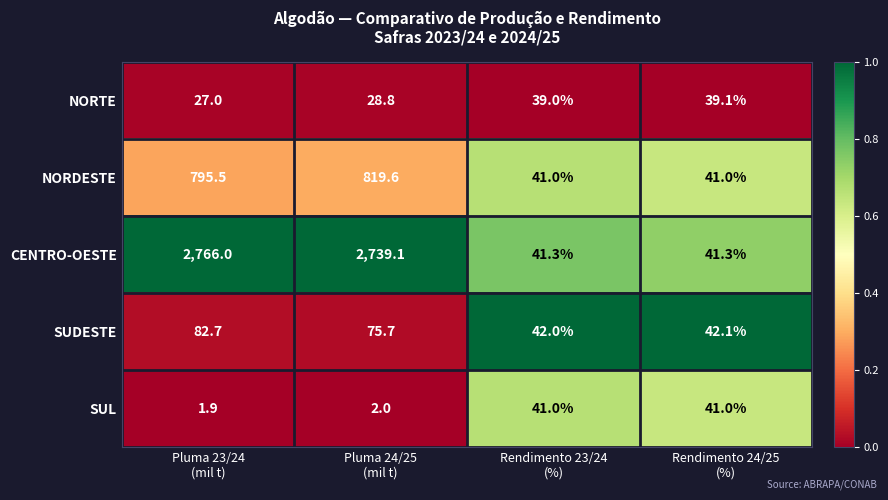

Rank the series by their maximum value, from lowest to highest.

NORTE, SUL, SUDESTE, NORDESTE, CENTRO-OESTE